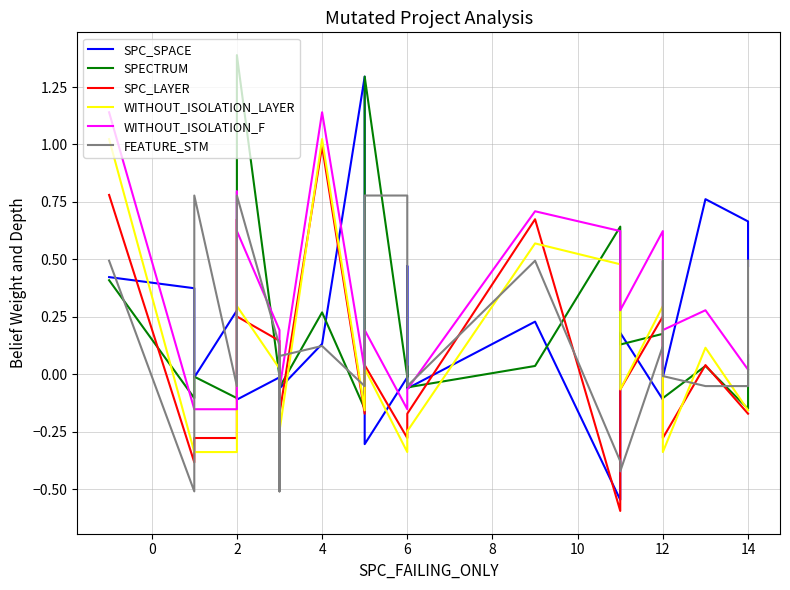

Is the value of SPC_SPACE at 22 greater than the value of FEATURE_STM at 14?

Yes